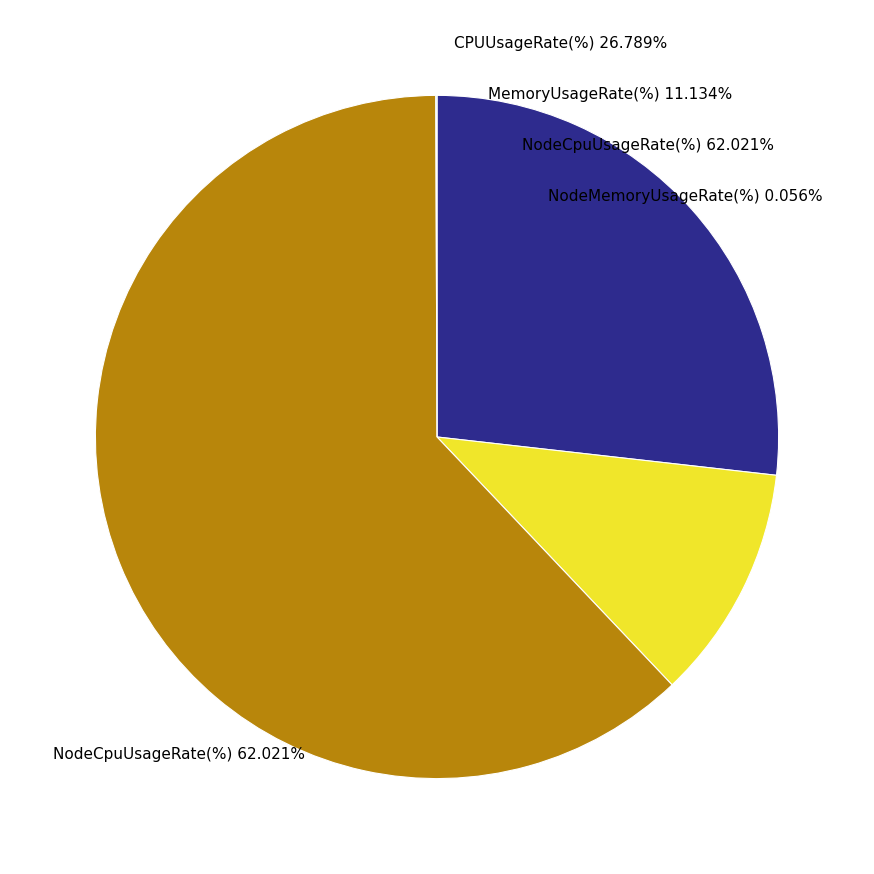

Is it true that CPUUsageRate(%) is 32% of the pie?

False